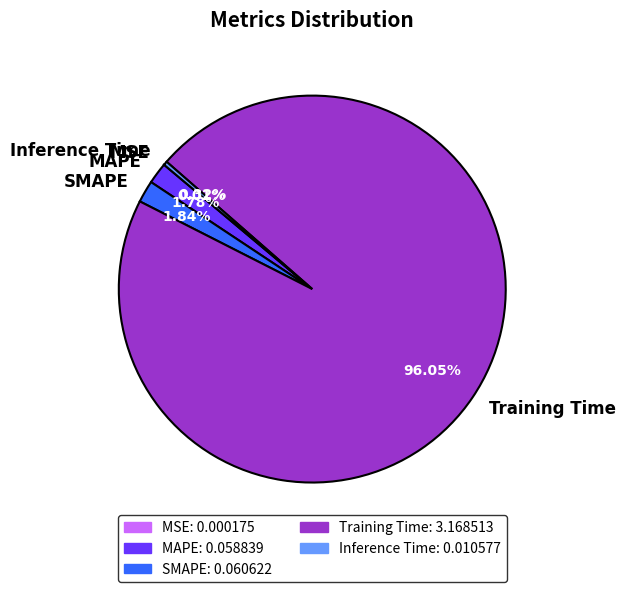

What is the majority slice?

Training Time